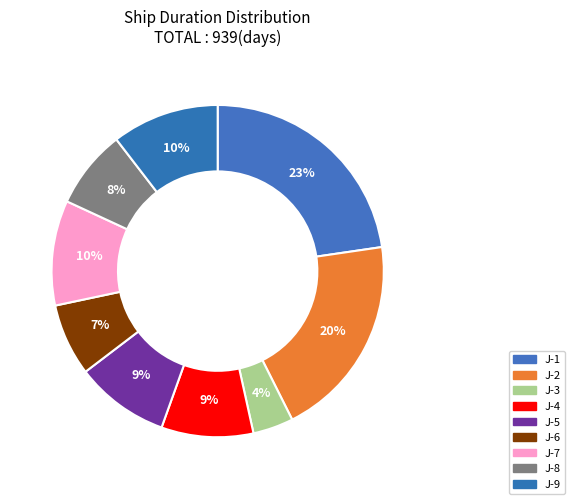

Does J-6 represent more than half of the total?

No